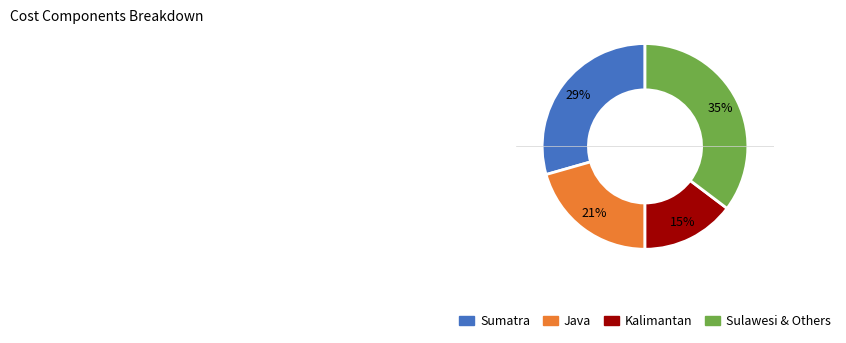

To the nearest percent, what is the average slice percentage?

25%